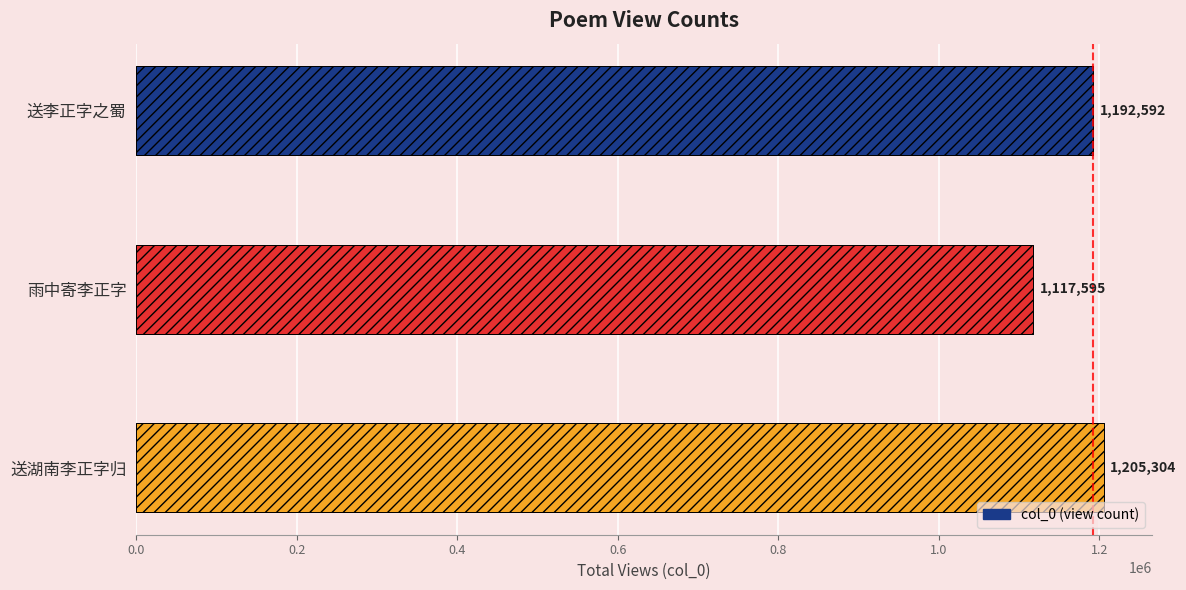

What is the difference between the second highest and minimum values?

74997